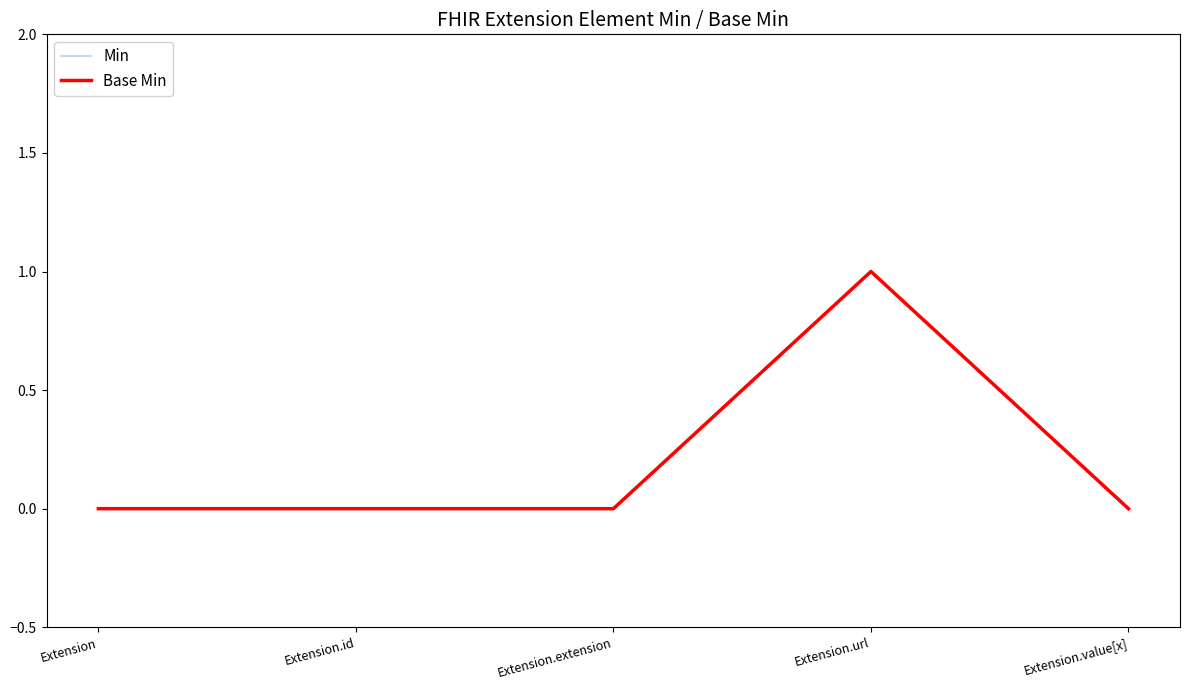

What position from the right is Extension?

5